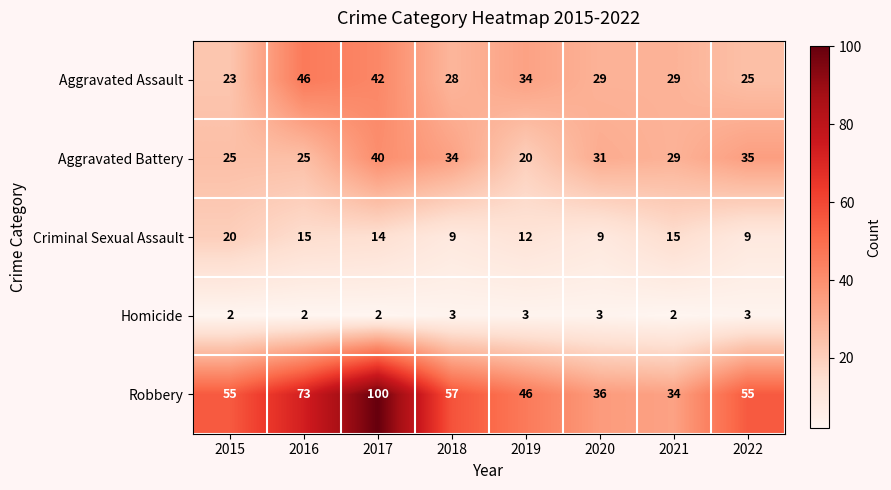

What is the difference between the maximum and minimum values in the Aggravated Battery series?

20